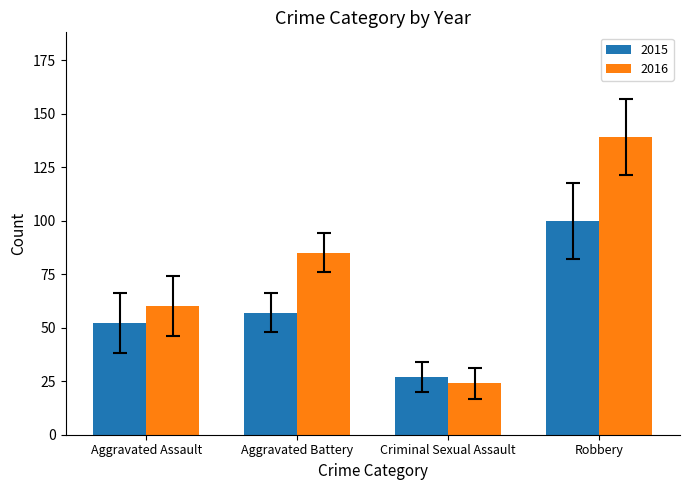

At which label is 2016 closest to 81?

Aggravated Battery